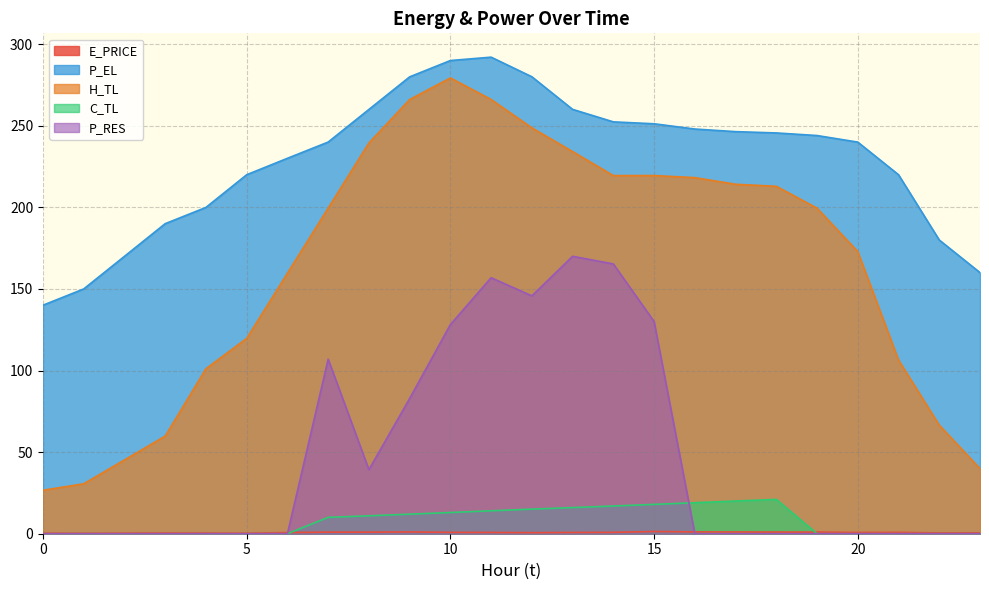

The value of E_PRICE at 2 is 0.5. True or false?

False